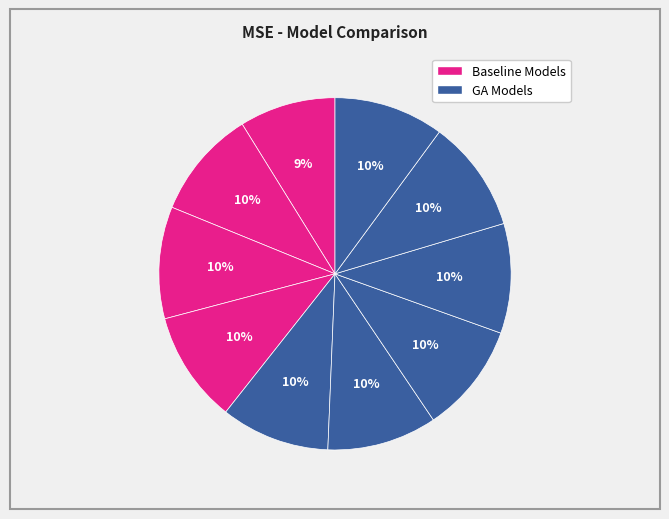

Rank the categories by value from lowest to highest.

RandomForest*, SVM*, GA (LD 0.2), GA (LD 0.3), GA (LD 0.5), GA (LD 0.7), GA (LD 0.4), BGLR, rrBLUP, GA (LD 0.6)